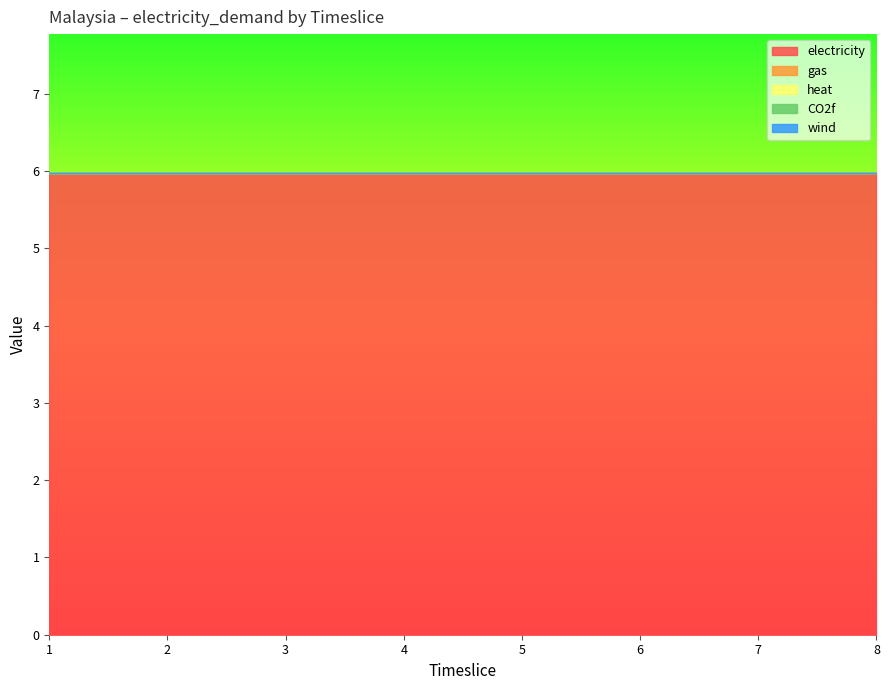

The heat series shows 0.0 at 3. True or false?

True